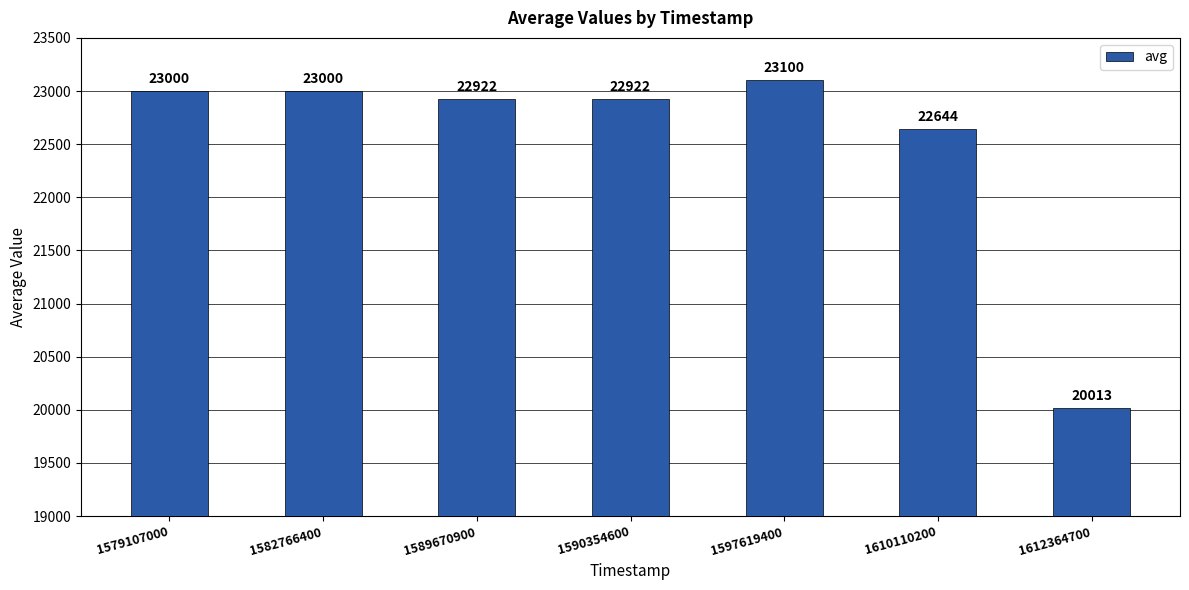

Reading left to right, what are all the values shown in this chart?

1579107000=23000	1582766400=23000	1589670900=22922	1590354600=22922	1597619400=23100	1610110200=22644	1612364700=20013